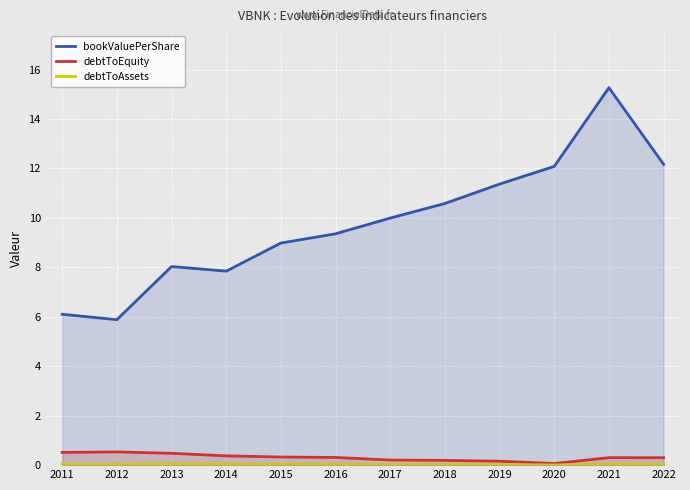

True or false: debtToEquity has more than 1 interior local peaks.

True